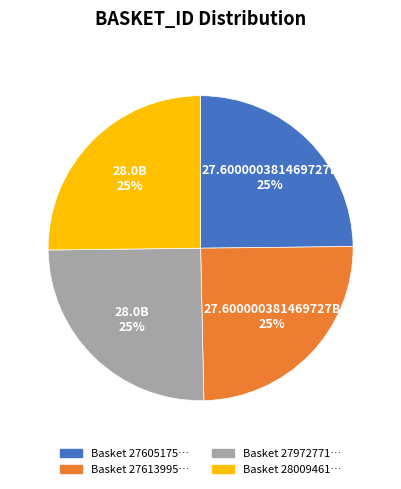

To the nearest percent, what is the average slice percentage?

25%